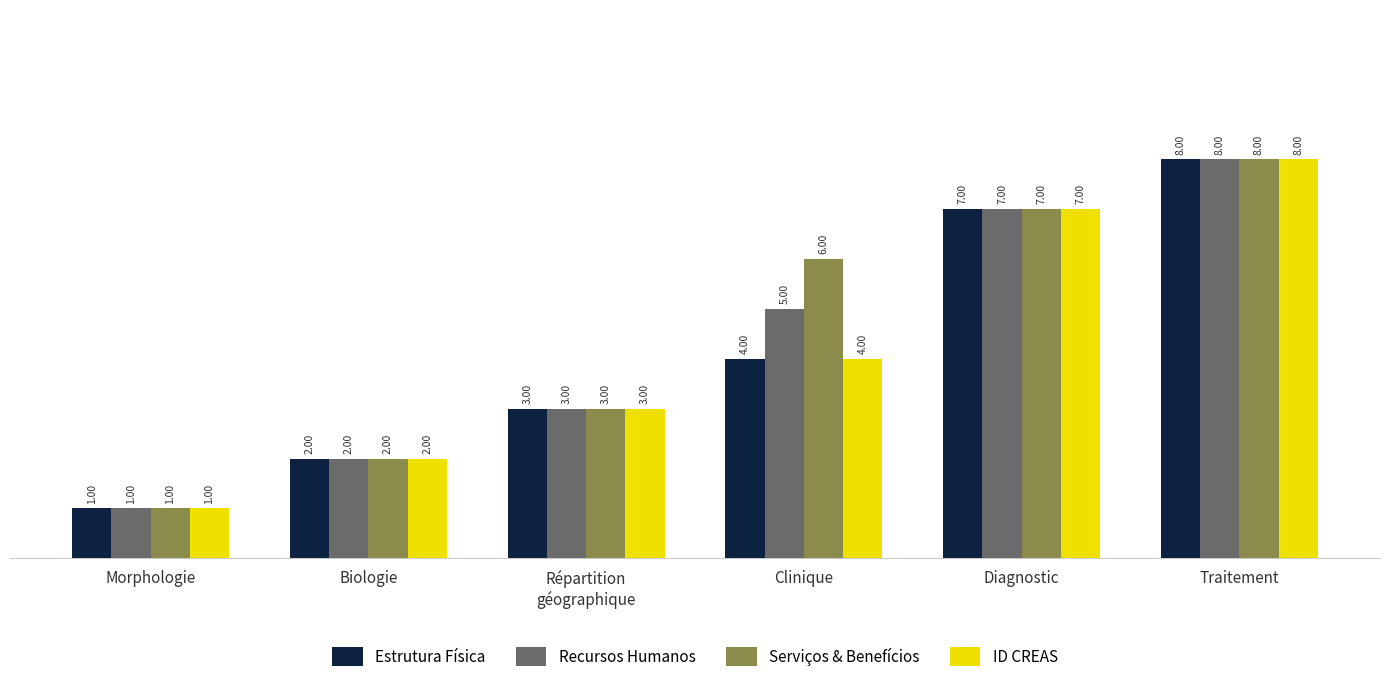

What is the label of the 4th bar from the right?

Répartition
géographique